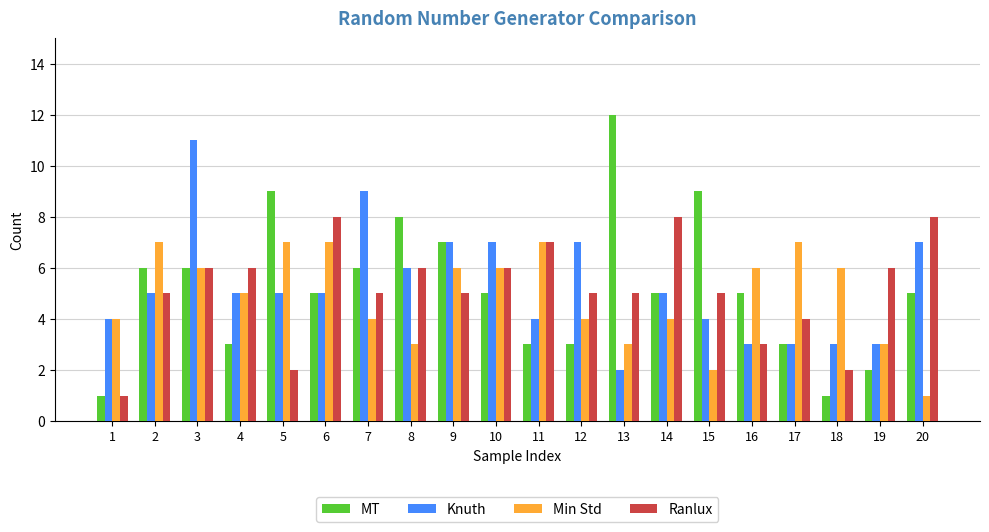

At 5, list the series in order from smallest to largest.

Ranlux, Knuth, Min Std, MT